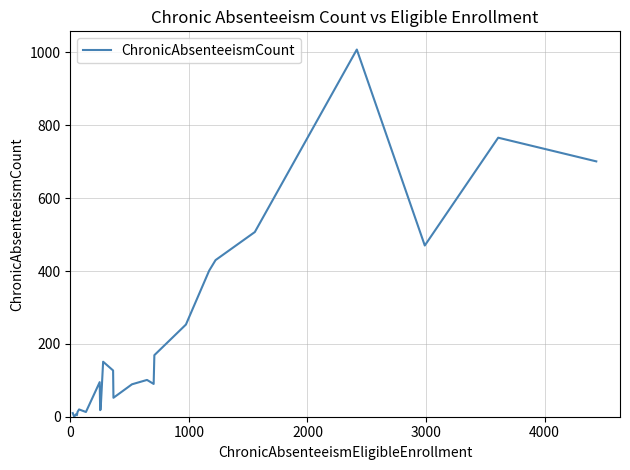

What is the greatest value displayed?

1008